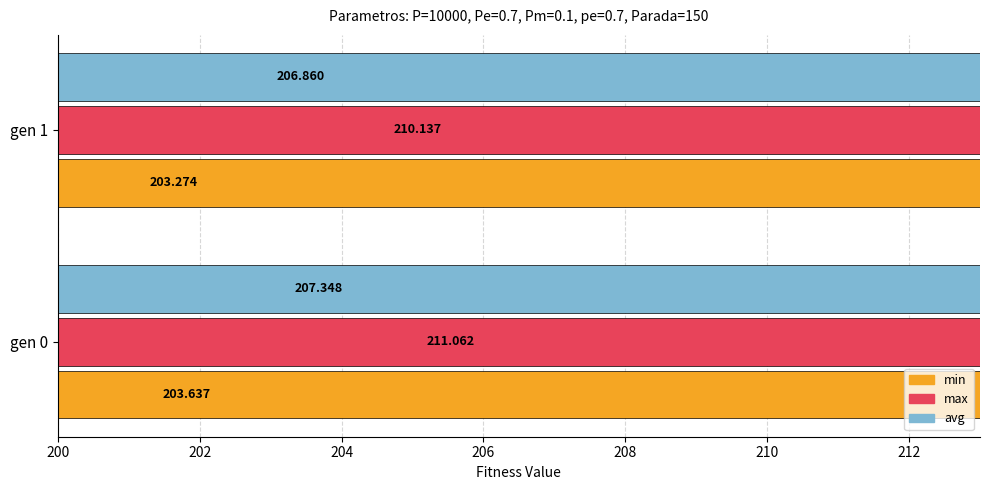

Does the chart contain any negative values?

No